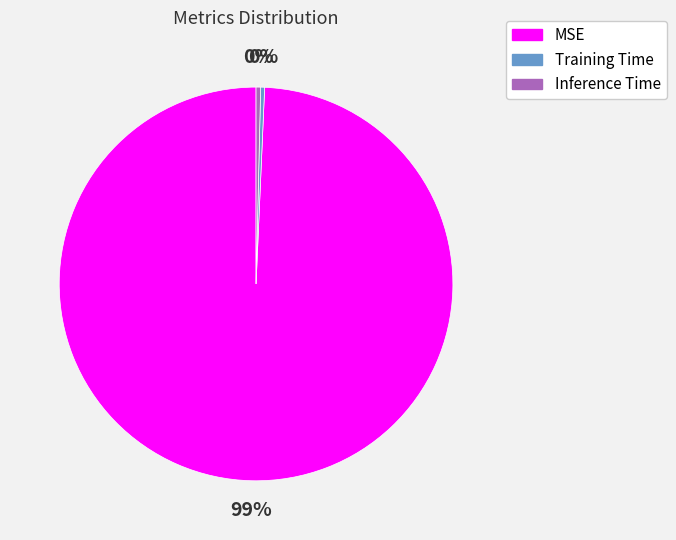

Which has a higher value, Training Time or MSE?

MSE